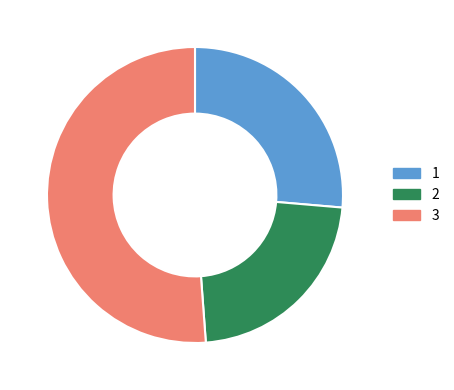

Approximately how many times larger is the value at 3 compared to 2?

2.3